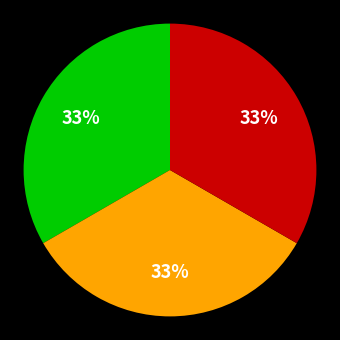

To the nearest percent, what is the average slice percentage?

33%